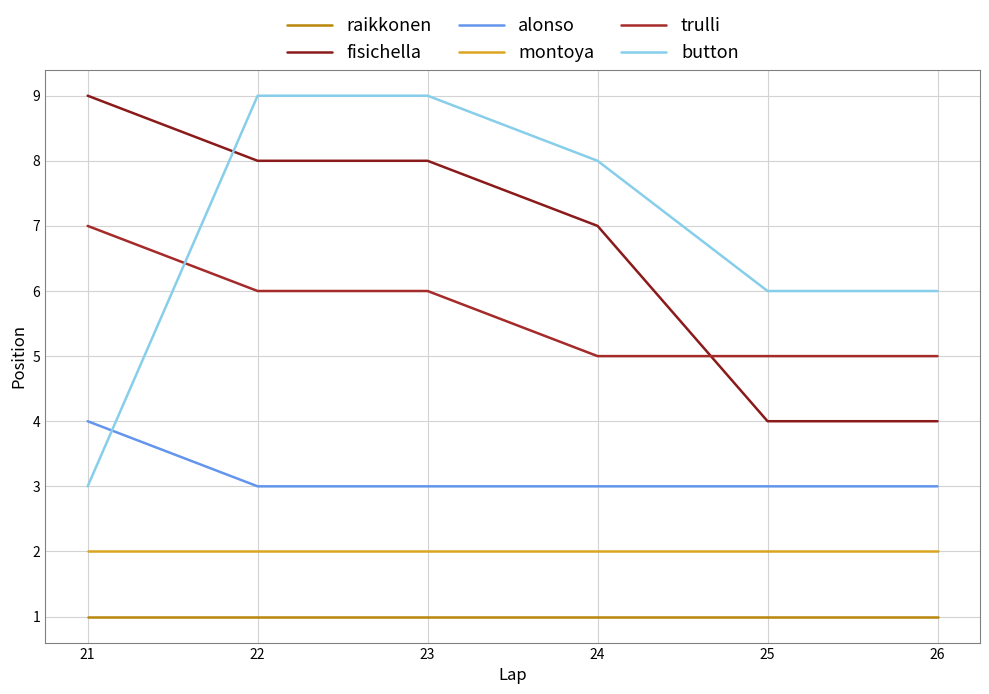

What is the maximum value for alonso?

4